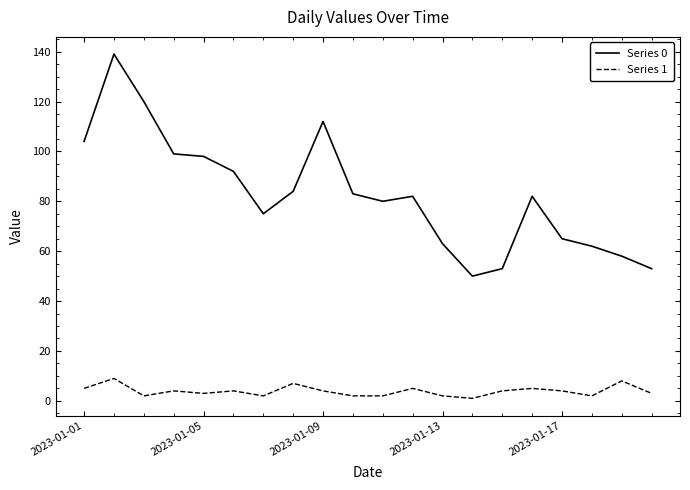

Which series has the largest total across all categories?

Series 0